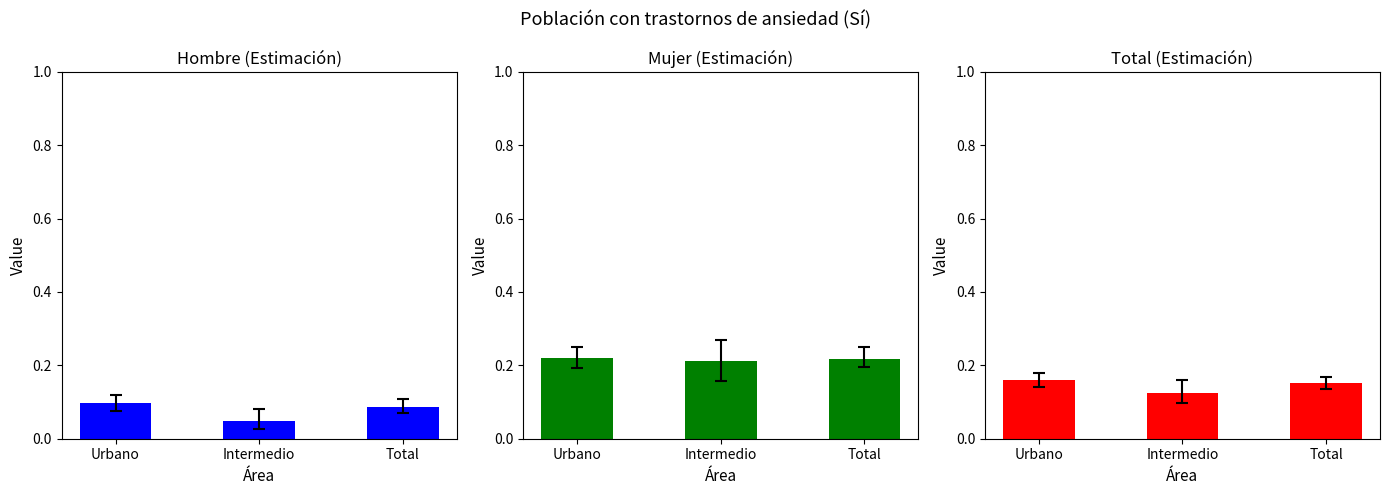

How many Hombre (Estimación) values are between 0 and 1?

3